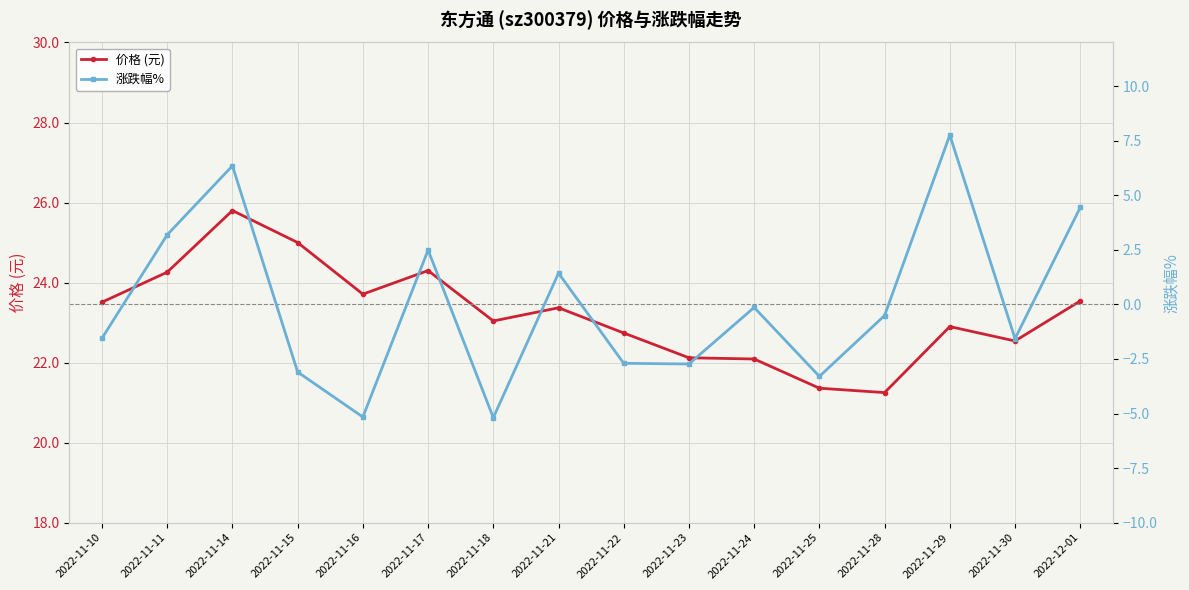

At which category is the sum across all series the highest?

2022-11-14